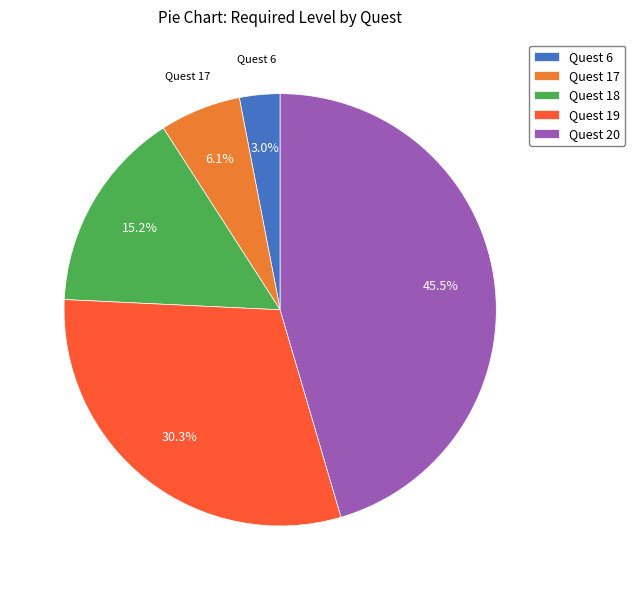

The Quest 17 slice represents 15% of the pie. True or false?

False